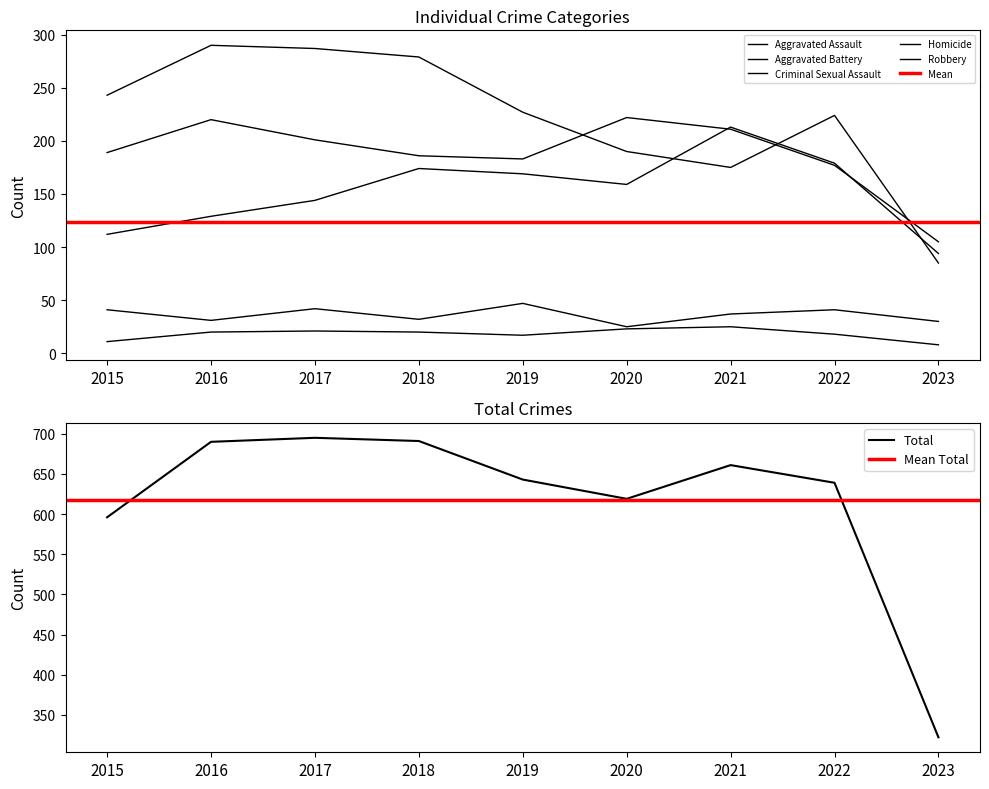

The Homicide series shows 18 at 2015. True or false?

False